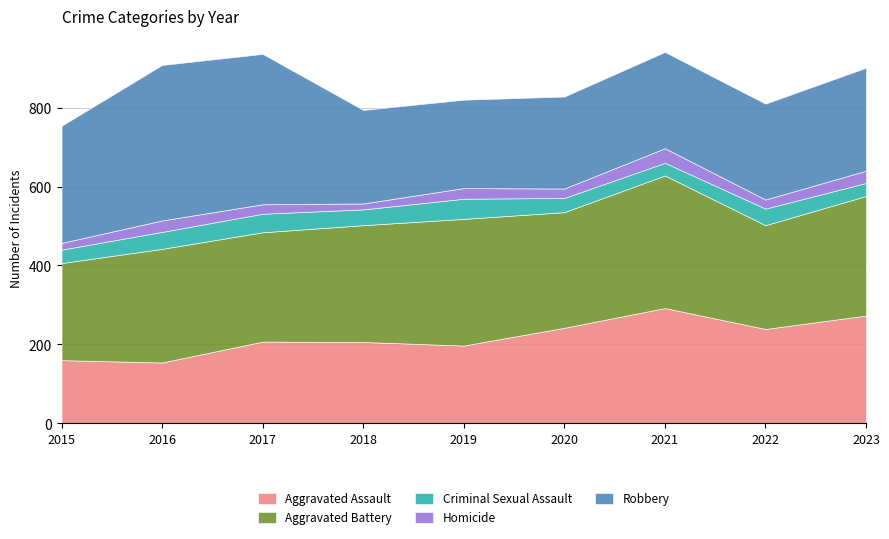

Is the value of Homicide at 2017 greater than the value of Aggravated Assault at 2017?

No